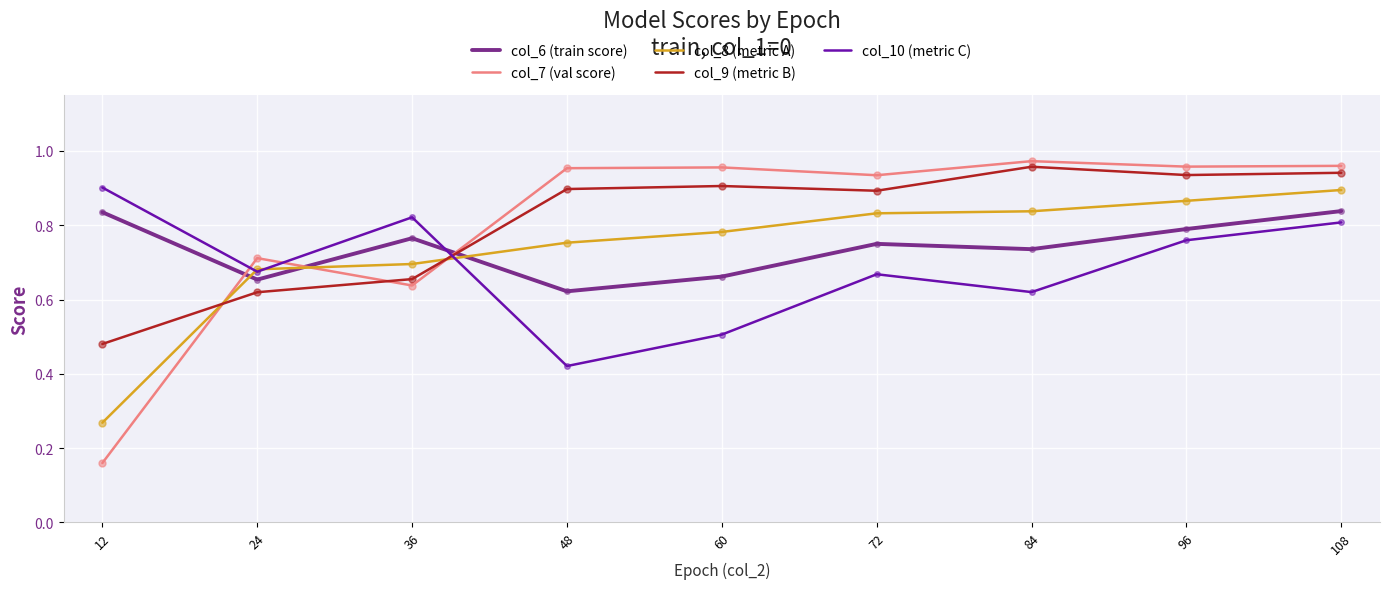

Is the value of col_6 (train score) at 96 greater than the value of col_8 (metric A) at 84?

No